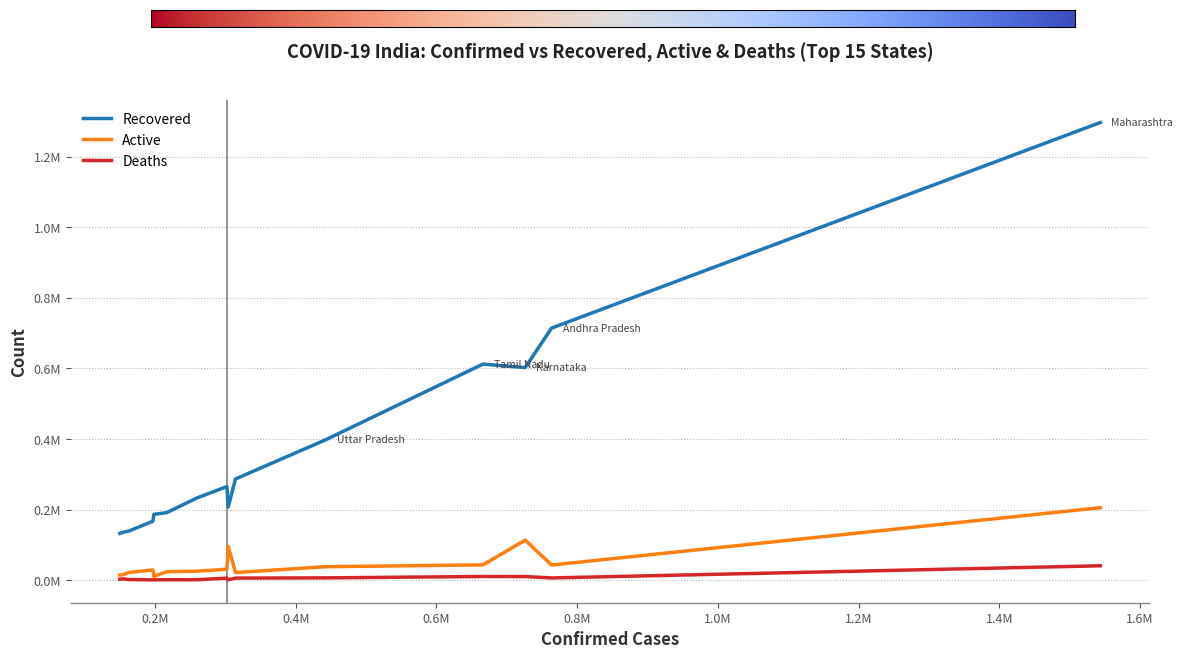

What are all the series names shown in the legend?

Recovered, Active, Deaths